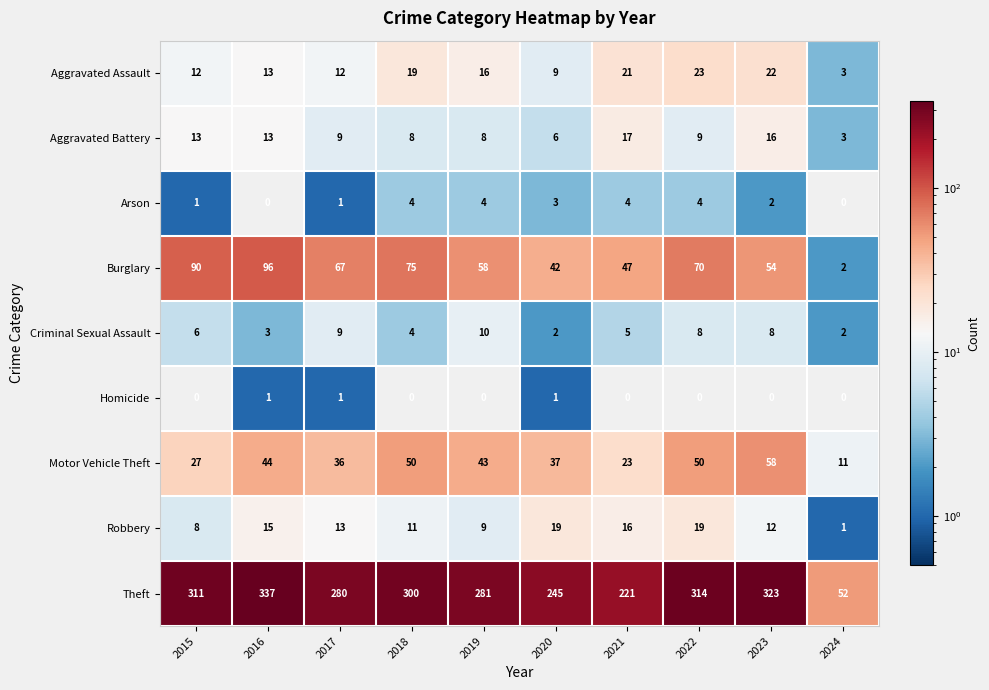

Where does the Arson series first go above 3?

2018